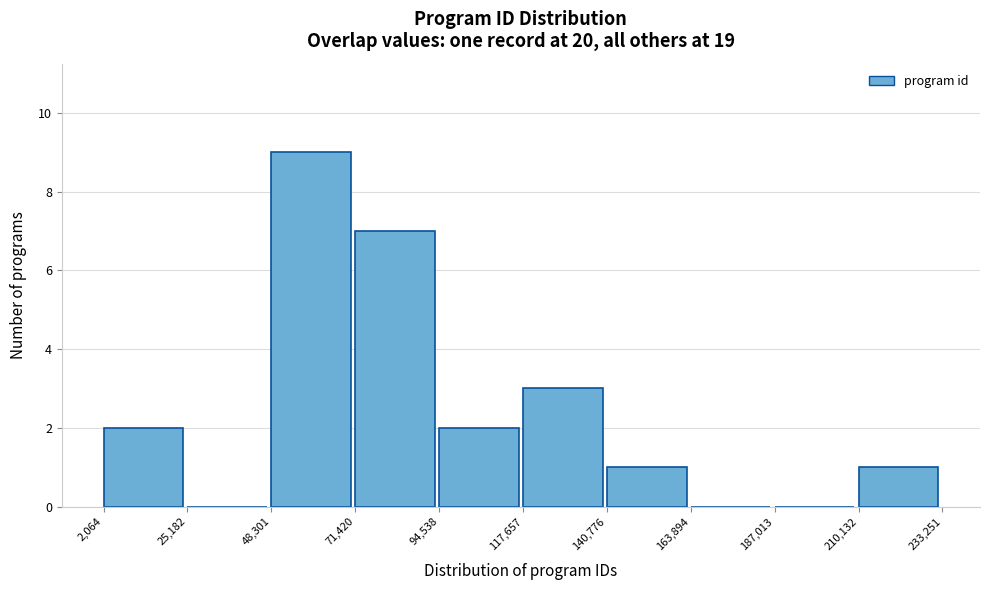

Which range on the x-axis has the tallest bar?

48,301 to 71,420